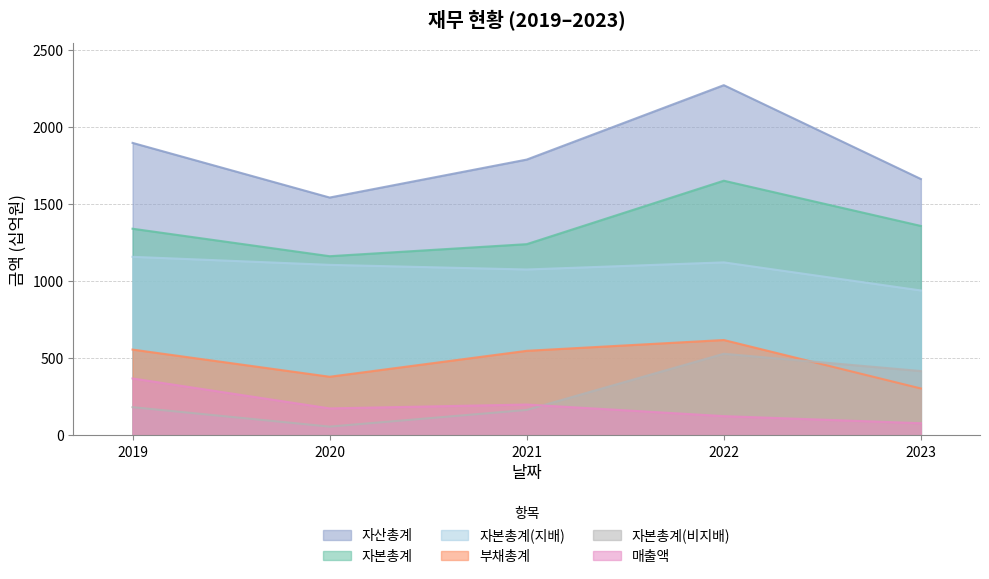

What is the difference between the highest and lowest values at 2019?

1712